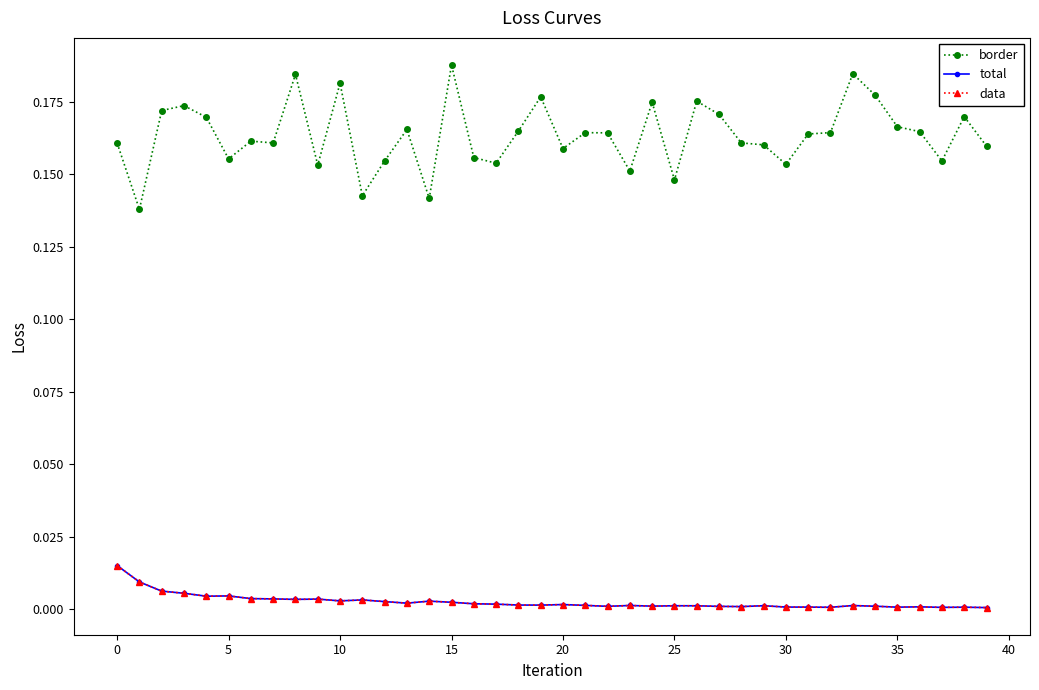

Which series has the largest range (max minus min)?

border